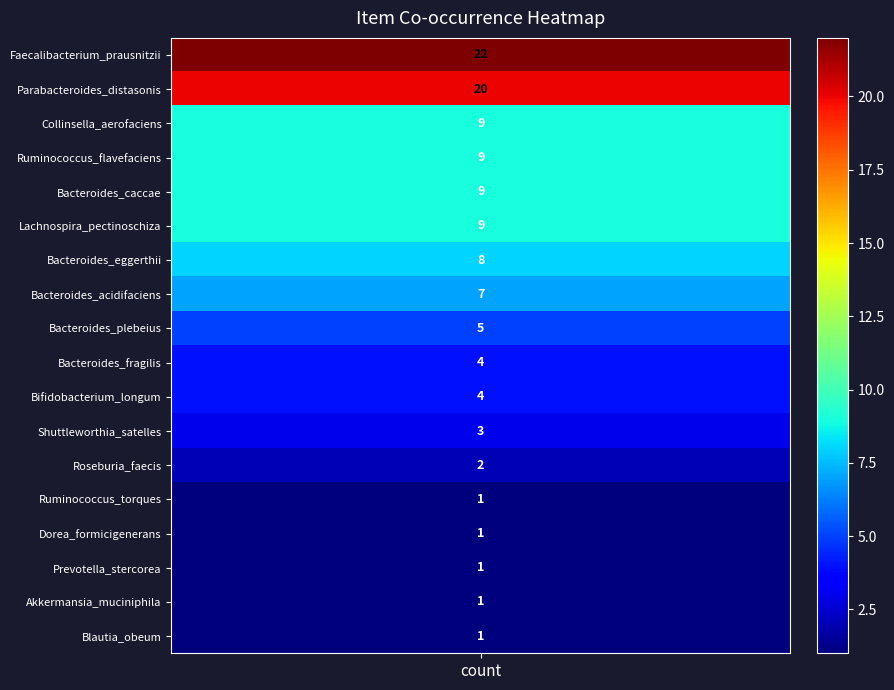

Approximately how many times larger is the value at 13 compared to 1?

0.1